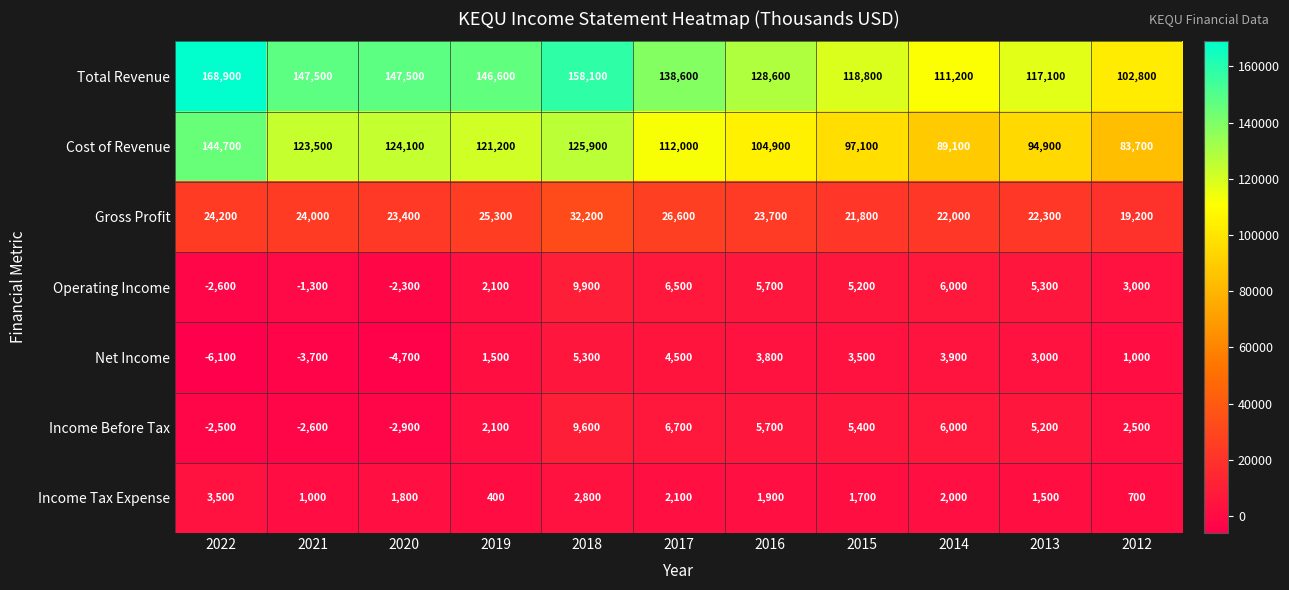

Which series changed the most between 2018 and 2013?

Total Revenue